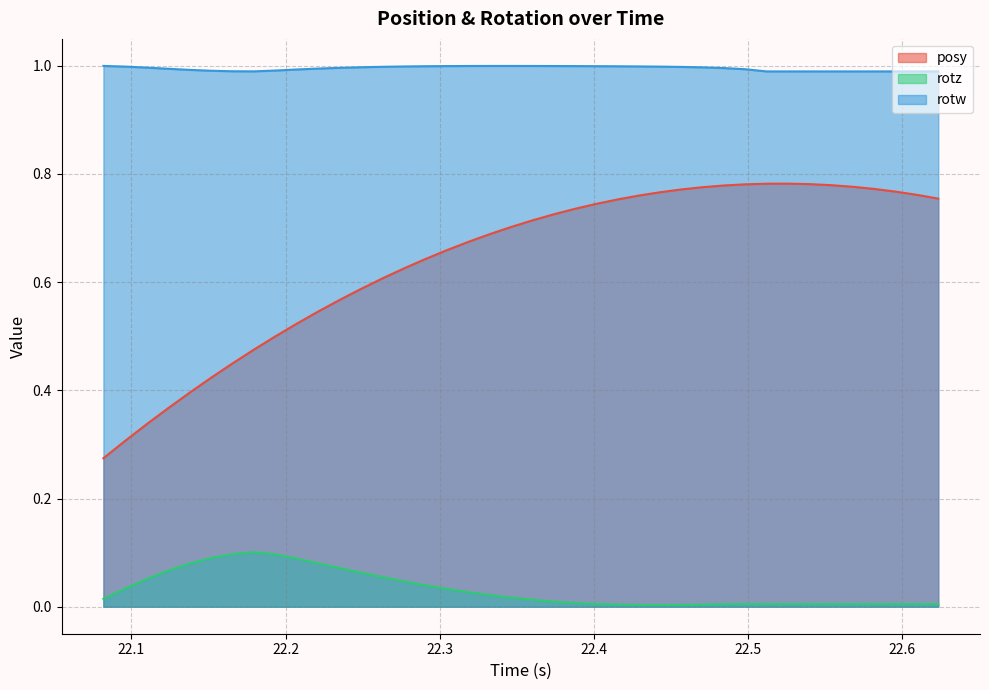

Rank the series by their average value, from lowest to highest.

rotz, posy, rotw